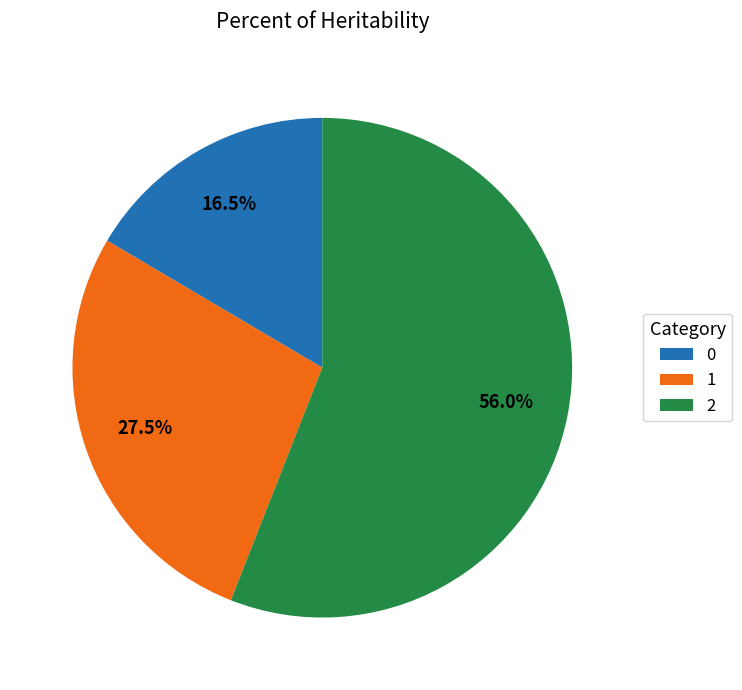

Combined, what portion of the pie is 1 and 0?

44.0%